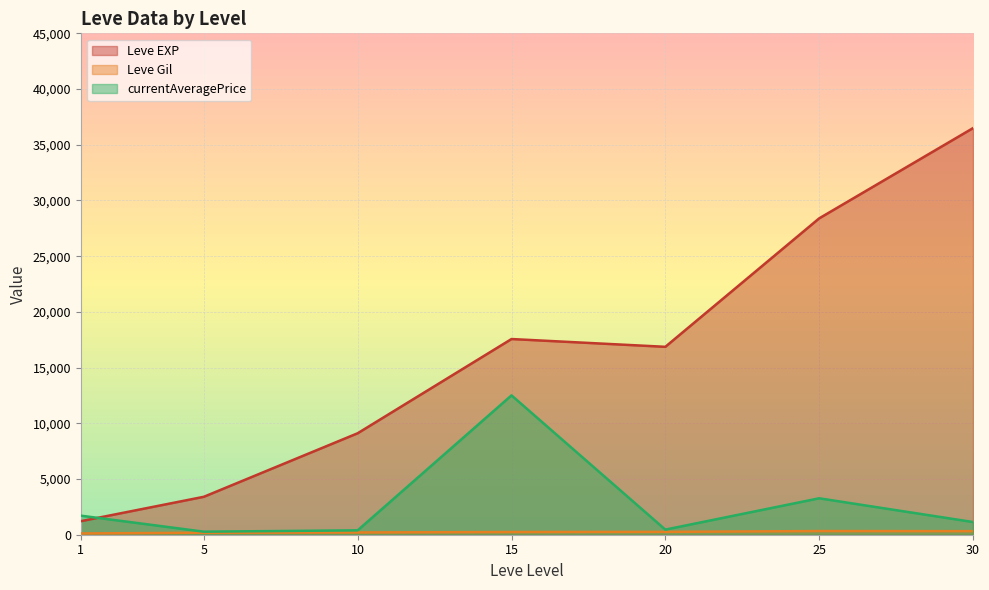

Where do currentAveragePrice and Leve EXP first cross each other?

1 and 5